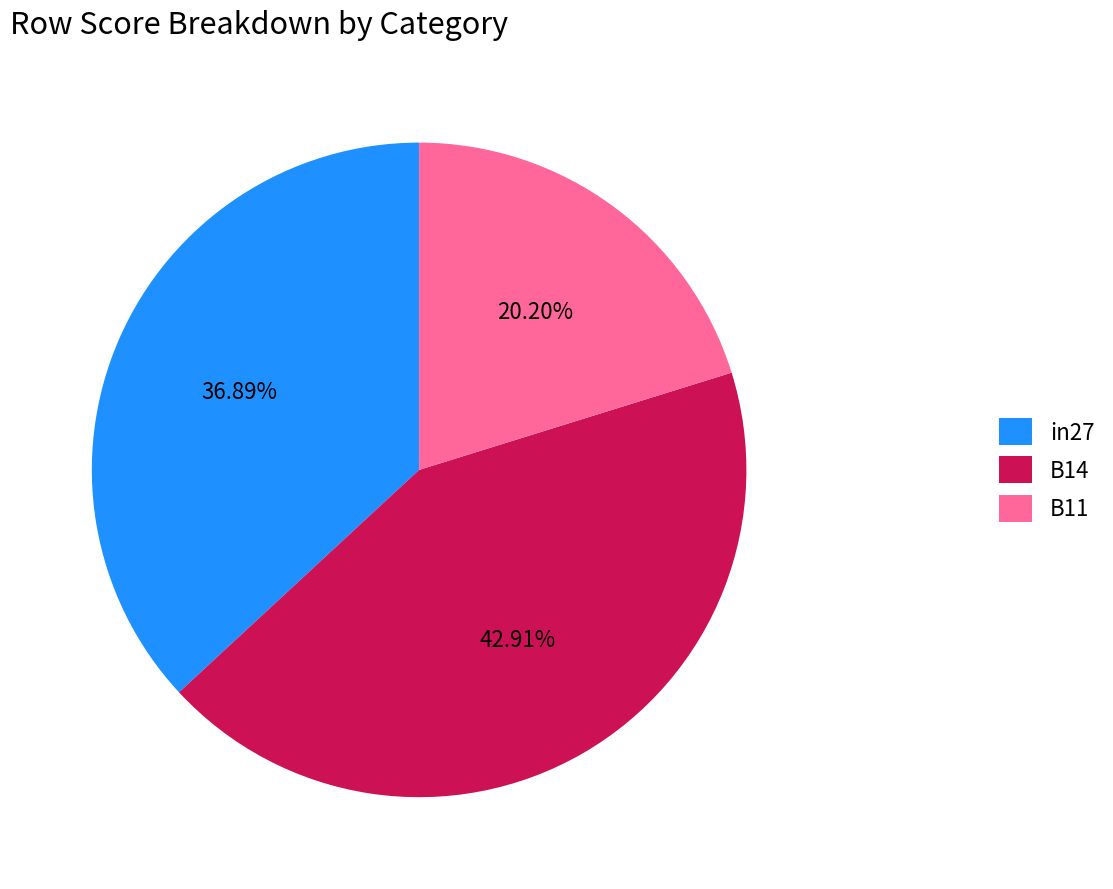

To the nearest percent, what portion does B11 represent?

20%